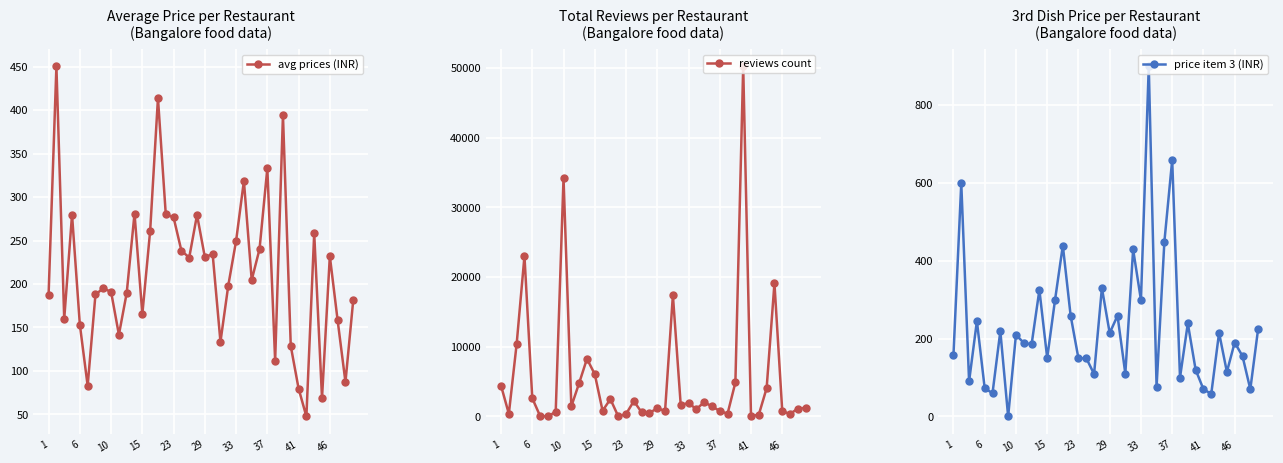

What is the lowest value of the avg prices (INR) series?

47.6